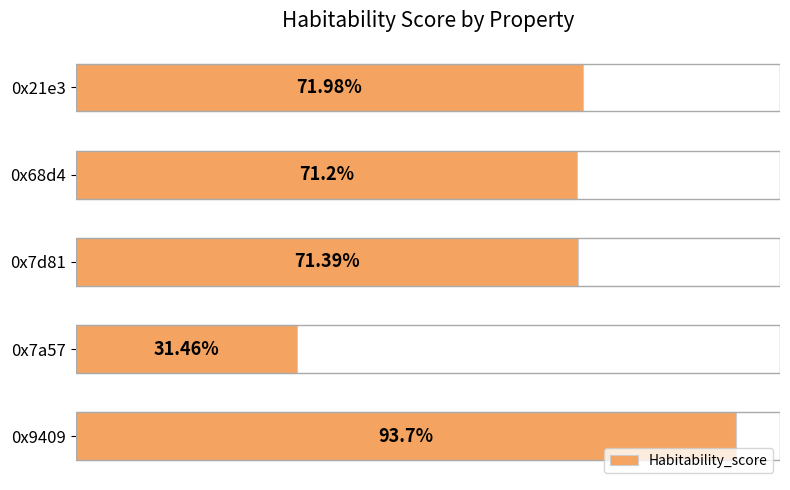

Which has a higher value, 0x21e3 or 0x9409?

0x9409